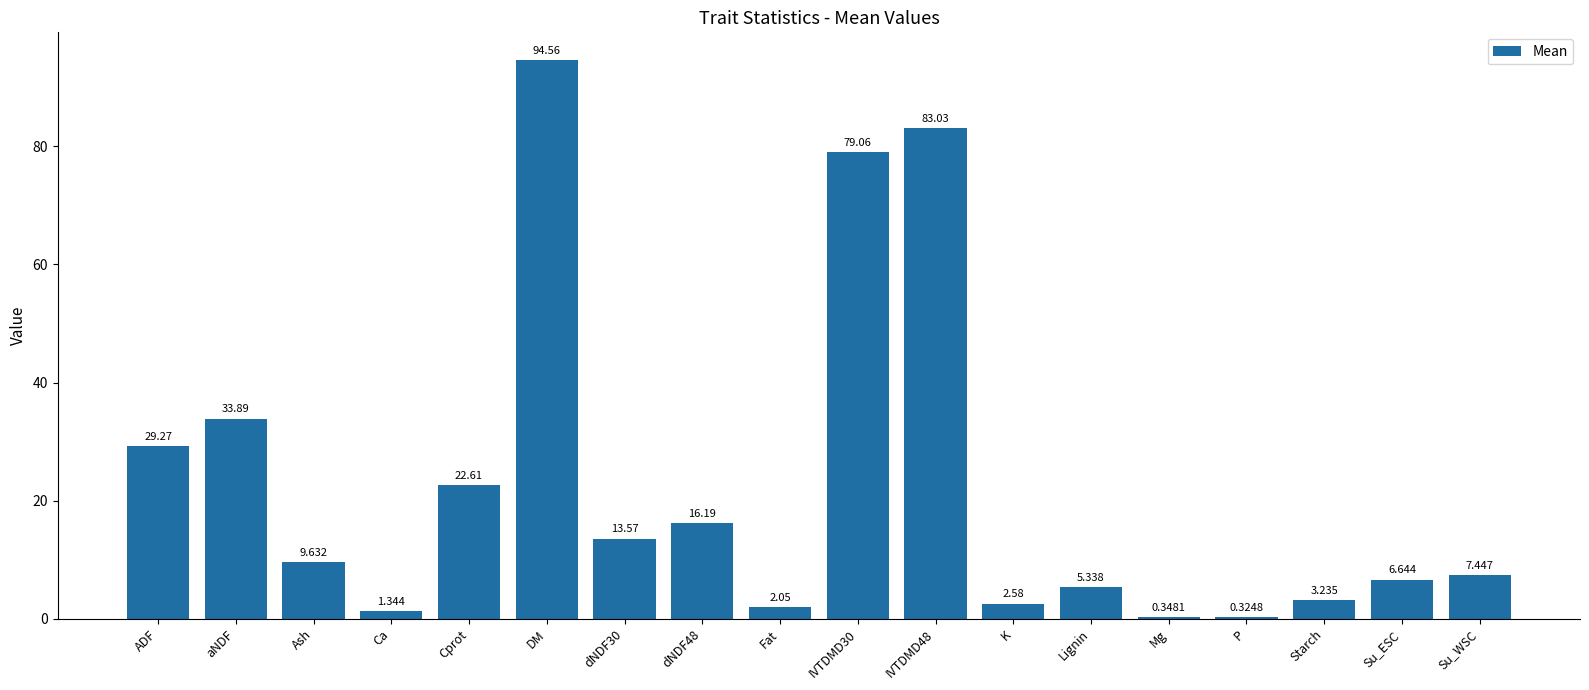

What is the label of the 7th bar from the right?

K